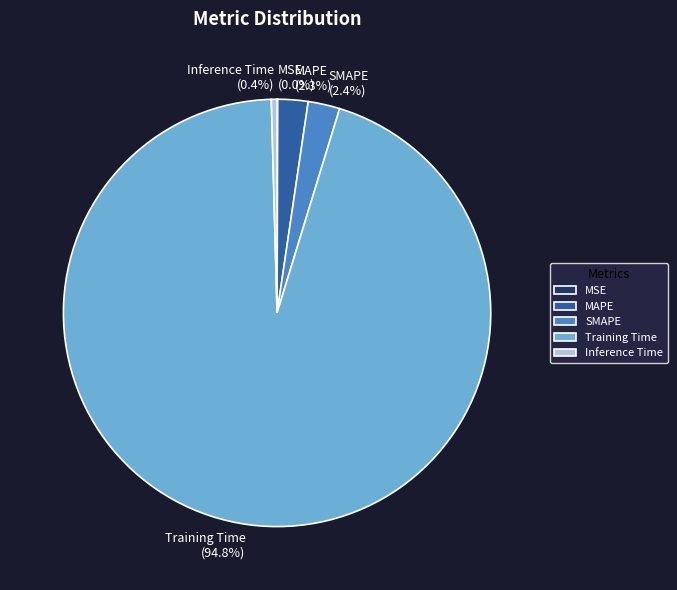

True or false: SMAPE accounts for 14% of the total.

False